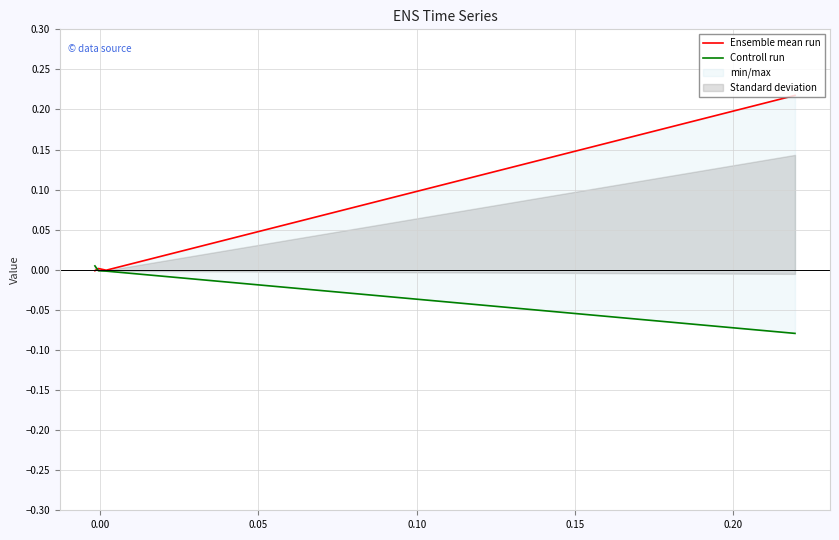

The value of Ensemble mean run at 0.00 is -0.0. True or false?

True